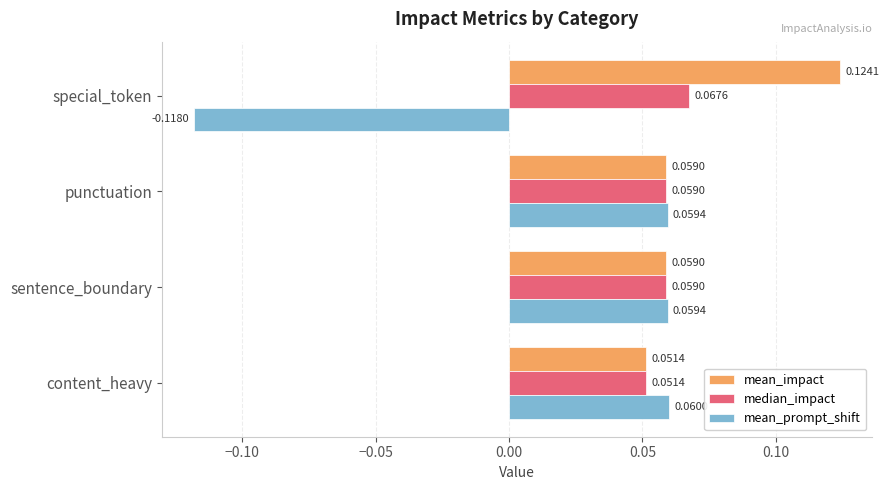

What is the difference between the maximum and minimum values in the mean_prompt_shift series?

0.2